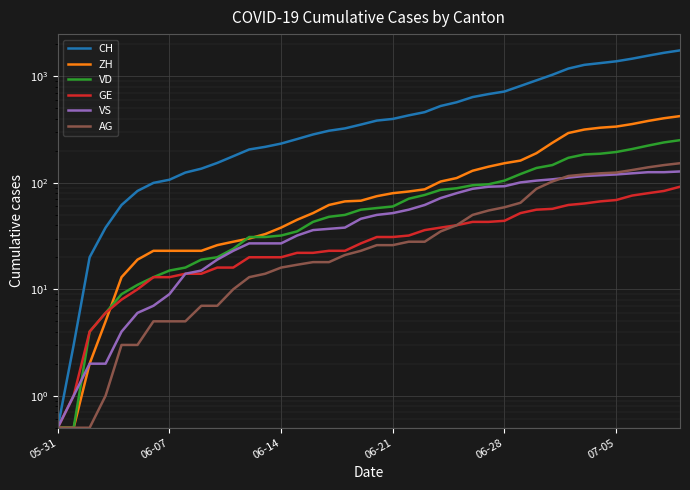

At which category is the sum across all series the highest?

39